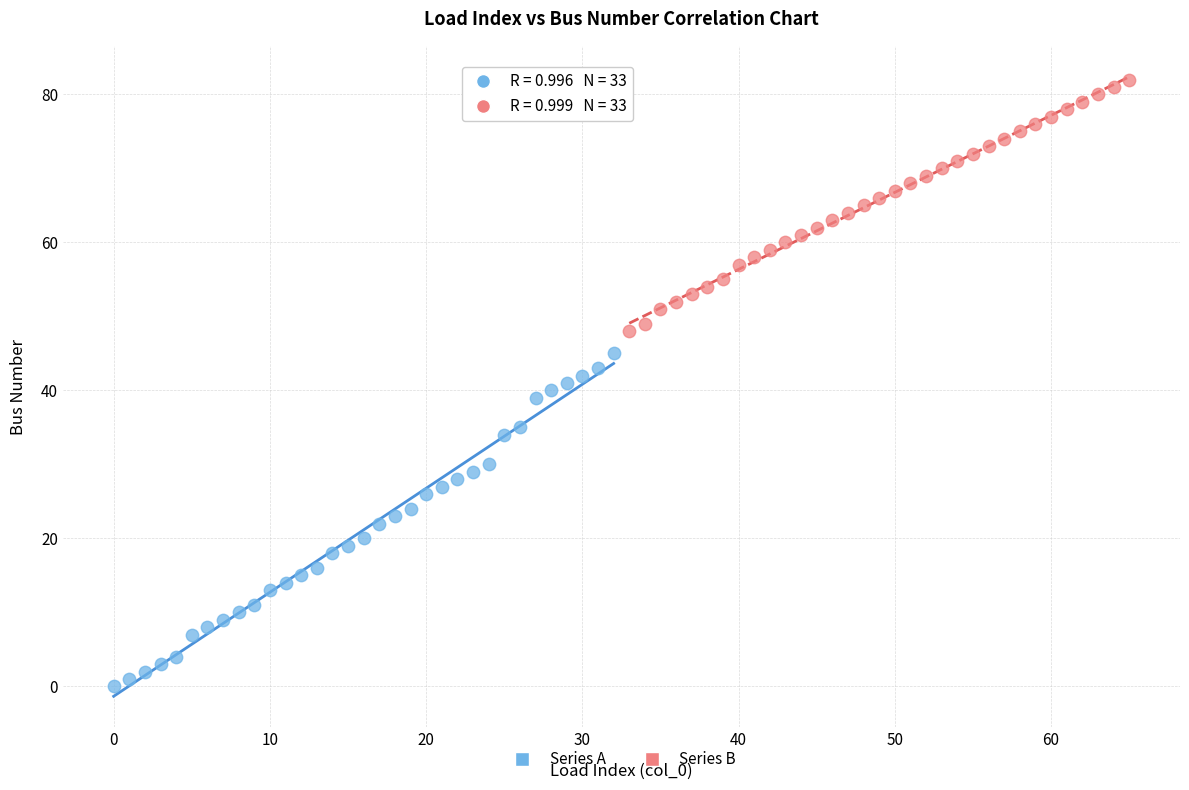

Which series contains the lowest Y value?

Series A